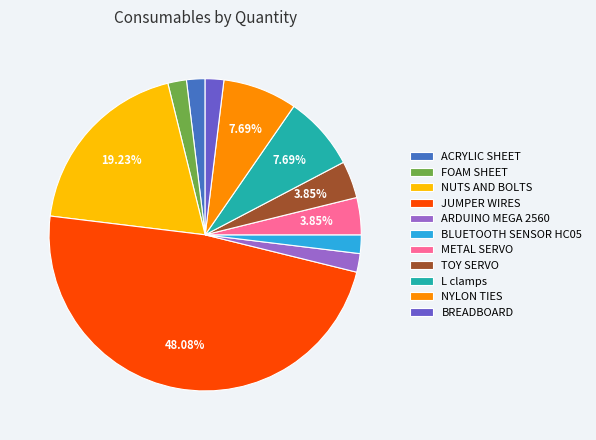

What percentage is the BREADBOARD slice, to the nearest percent?

2%